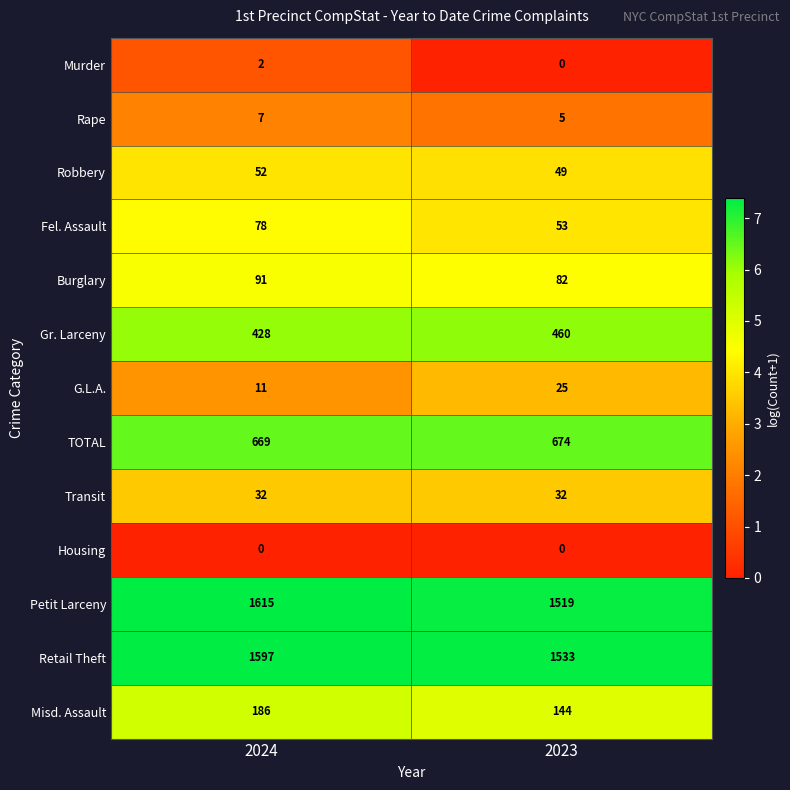

True or false: Retail Theft has a value of 2597 at 2024.

False